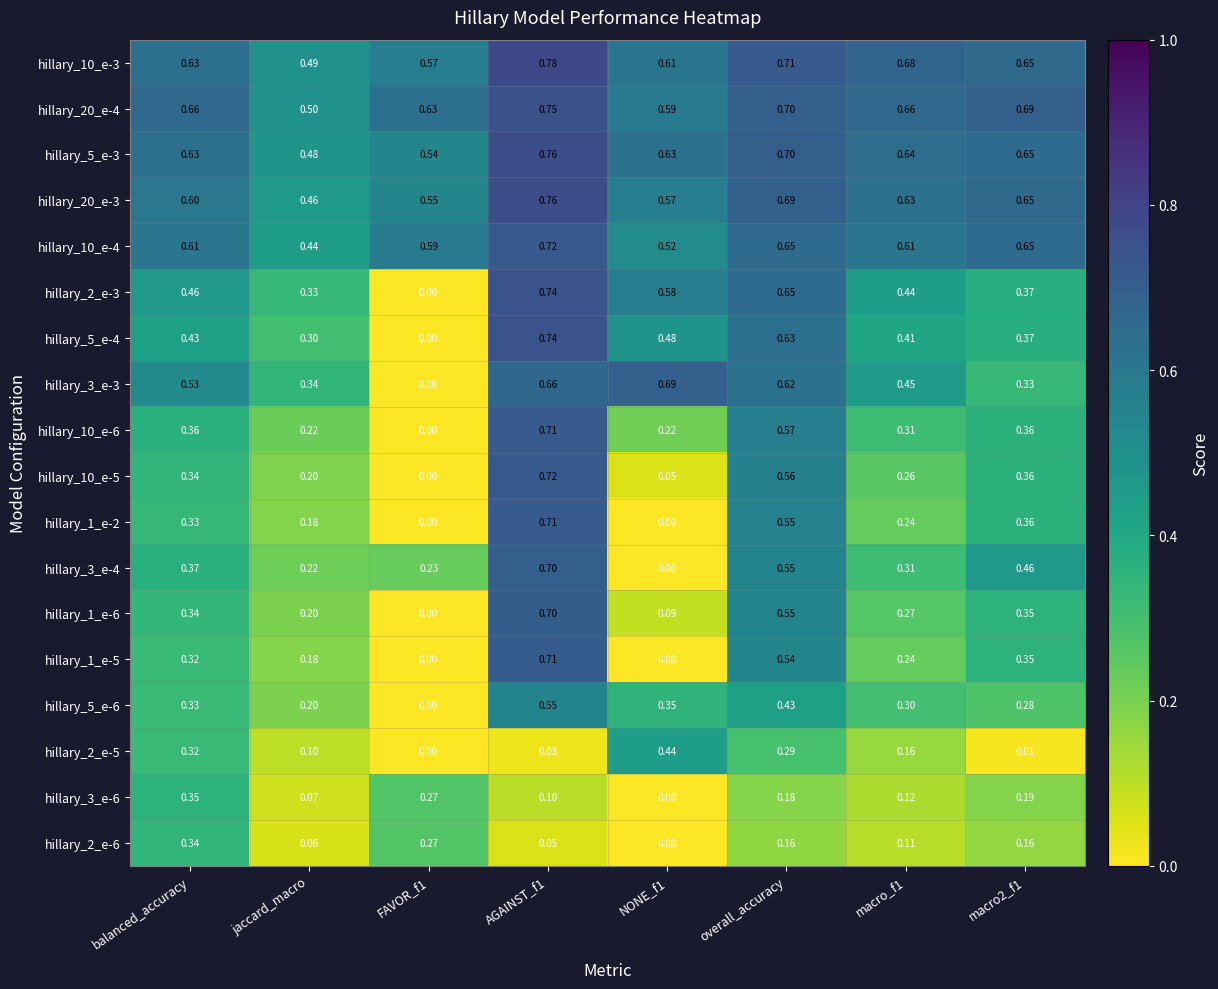

At which category does the chart reach its peak across all series?

AGAINST_f1